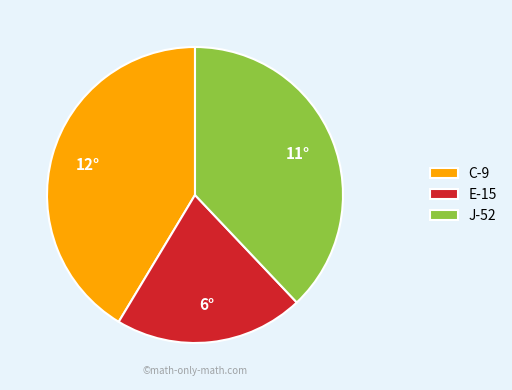

Rank the categories by value from lowest to highest.

E-15, J-52, C-9